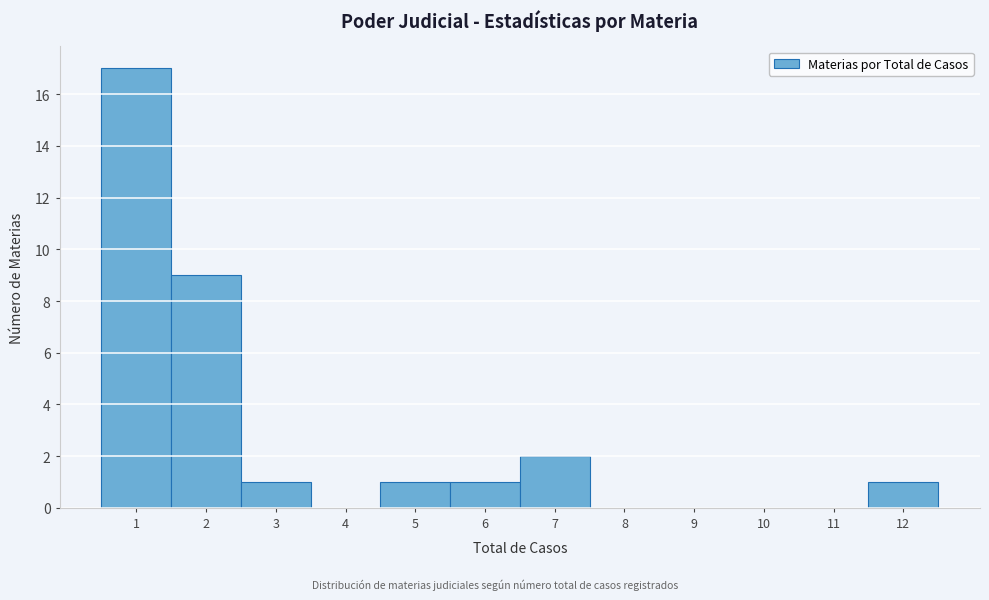

What is the height of the bar covering 0.5 to 1.5 on the x-axis? The values are not printed on the chart, so give them approximately, as read against the axis.

17